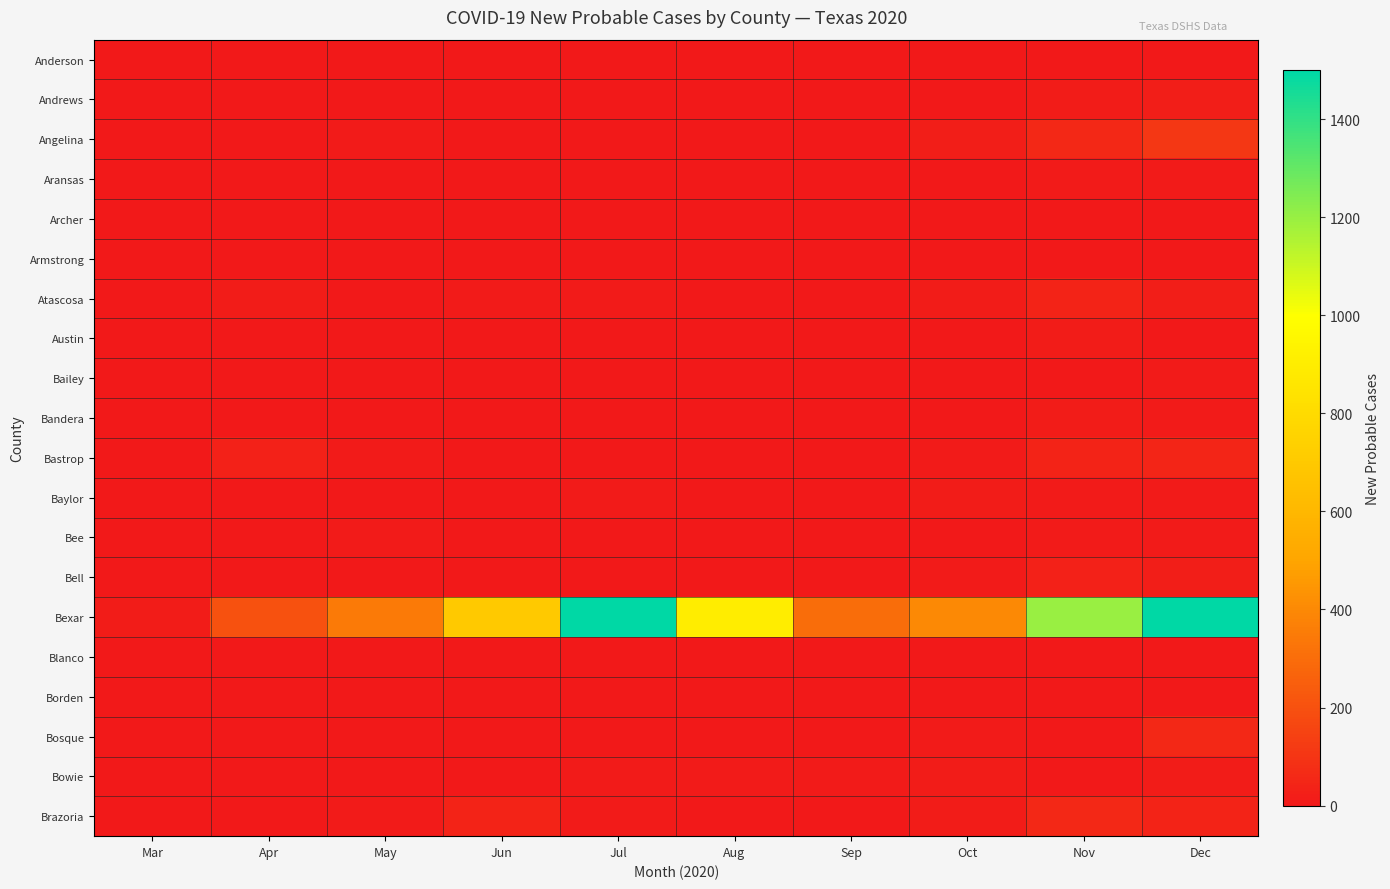

Which label corresponds to the smallest value in the chart?

Mar